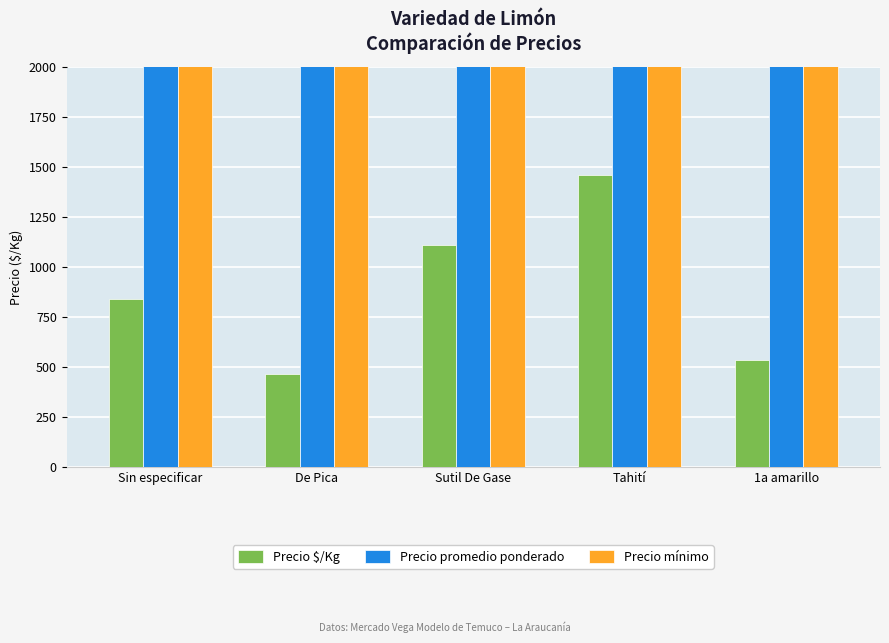

Is the value of Precio promedio ponderado at Sutil De Gase greater than the value of Precio mínimo at Sin especificar?

Yes